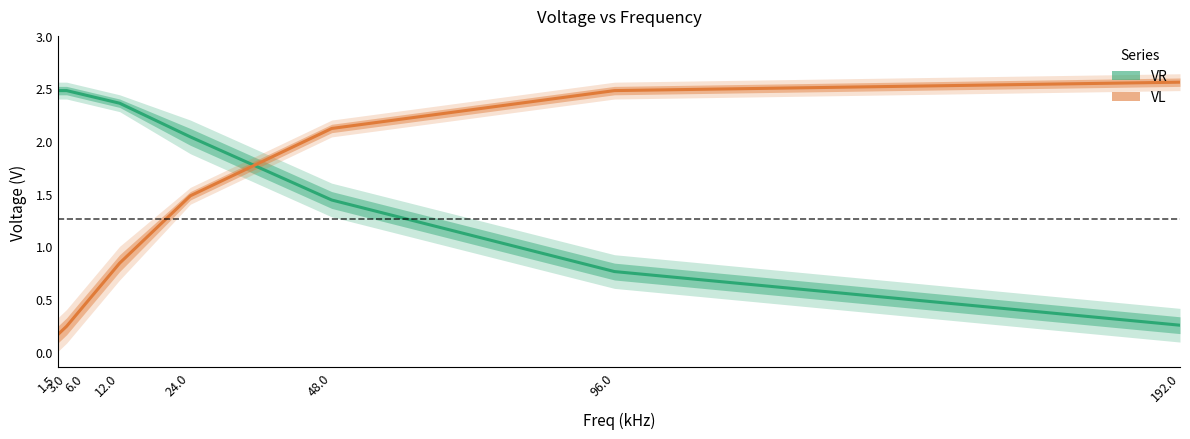

At which label does VL first exceed 1?

24.0